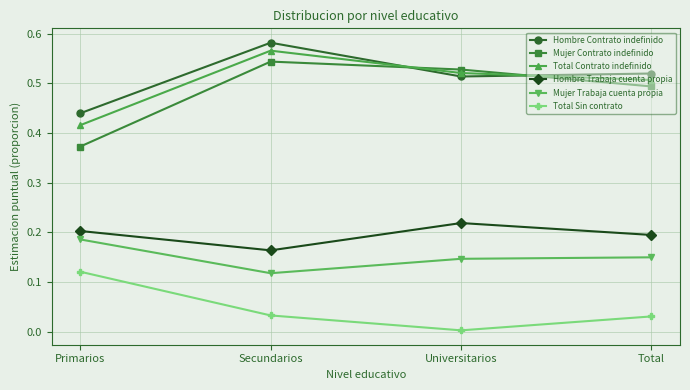

What is the label of the 1st point from the right?

Total